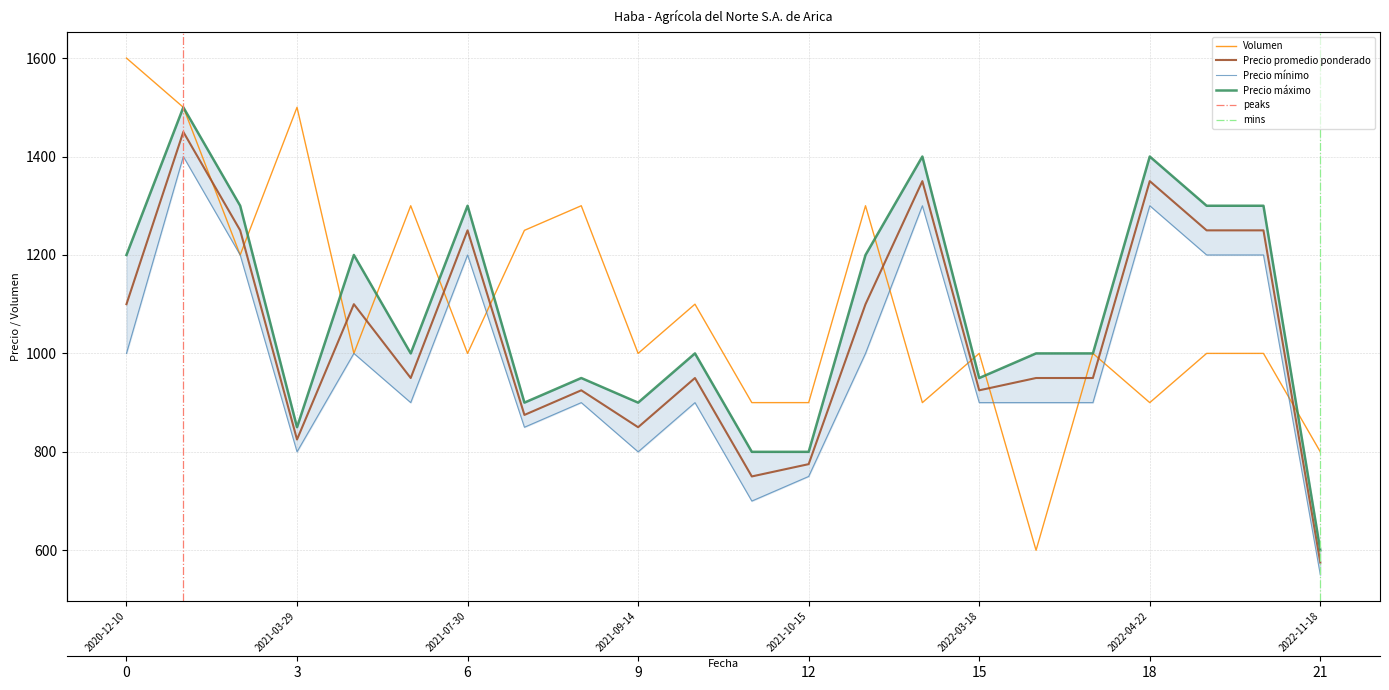

What is the label of the 14th point from the right?

2021-09-10